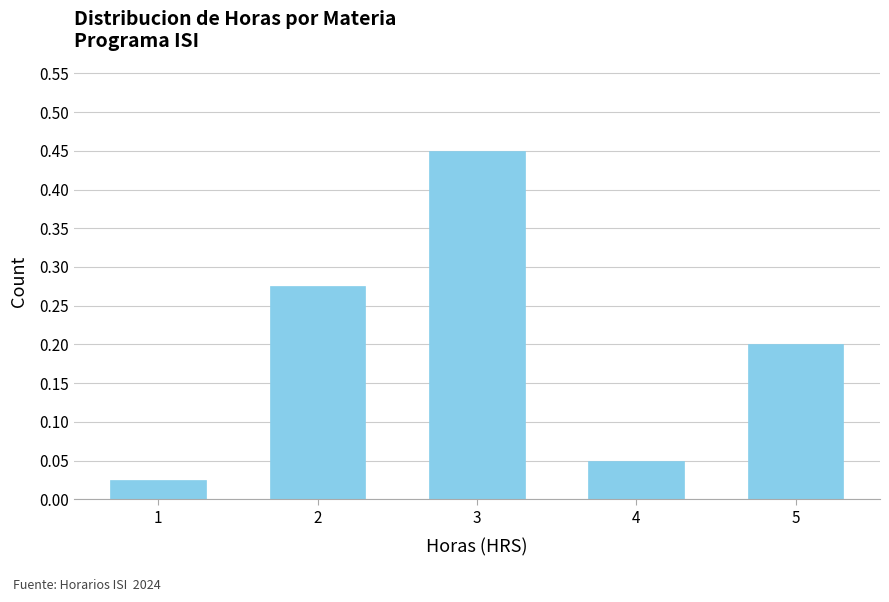

Rank the categories by value from highest to lowest.

3, 2, 5, 4, 1